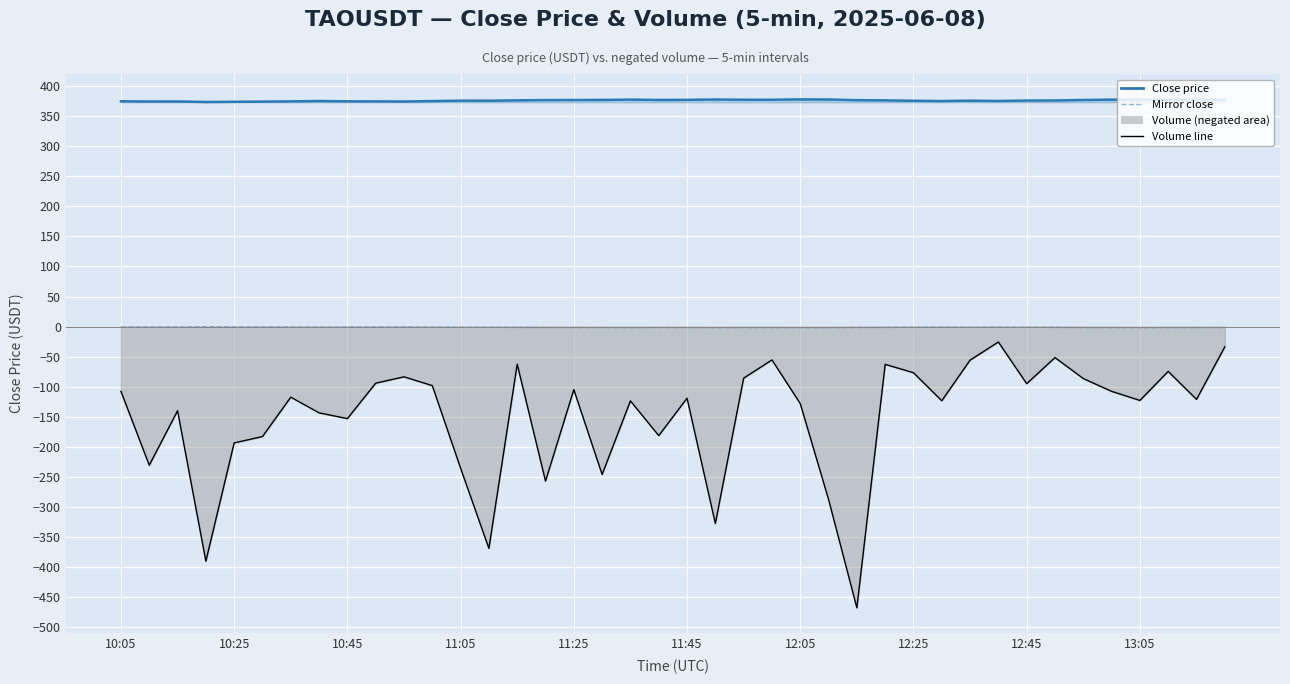

What is the spread (max minus min) of values at 37?

451.8